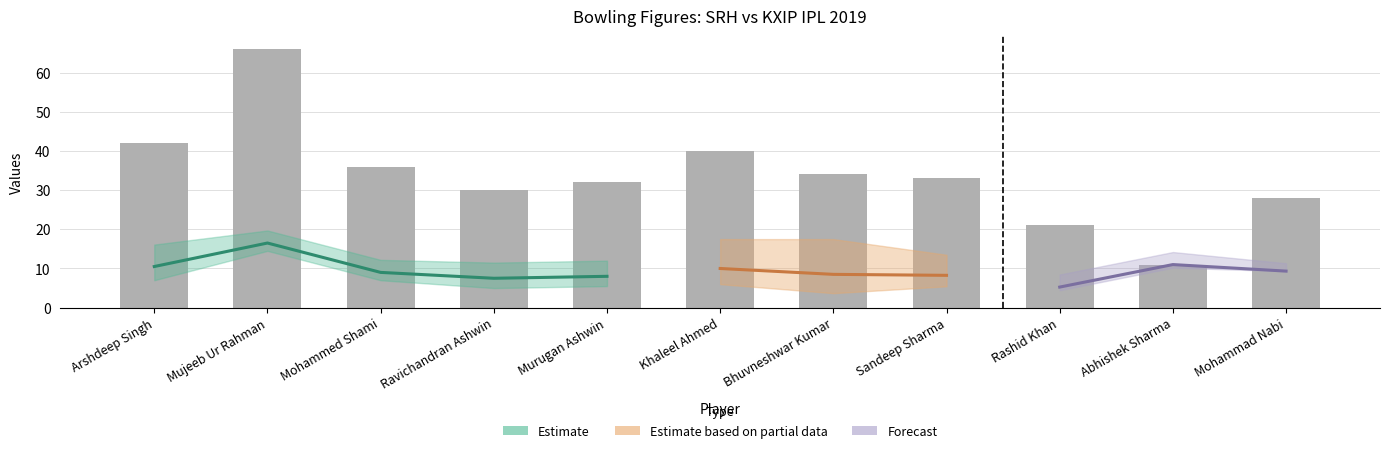

At how many categories does at least one series exceed 41?

2